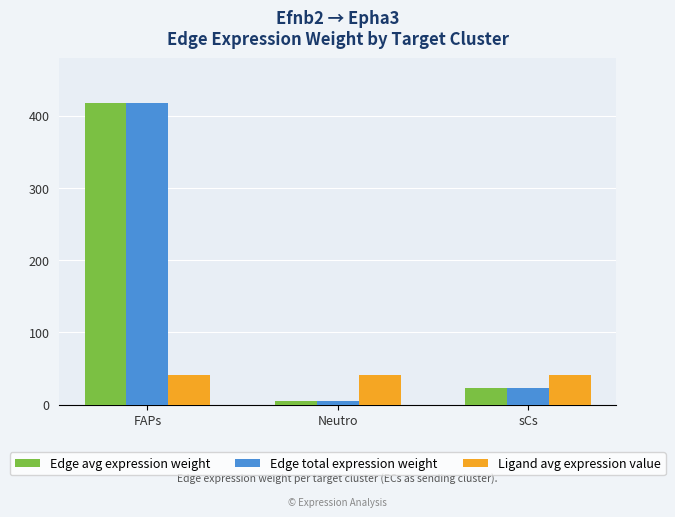

The value of Edge avg expression weight at Neutro is 4.6. True or false?

True